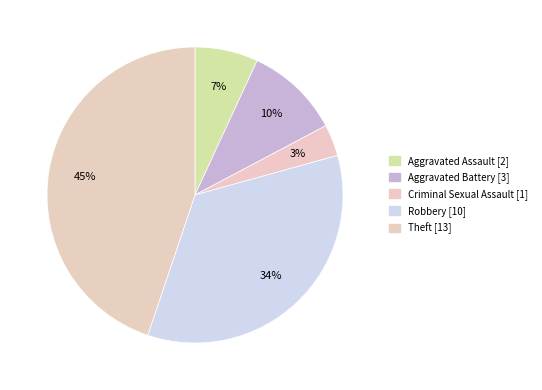

Is there any slice that represents more than half of the pie?

No